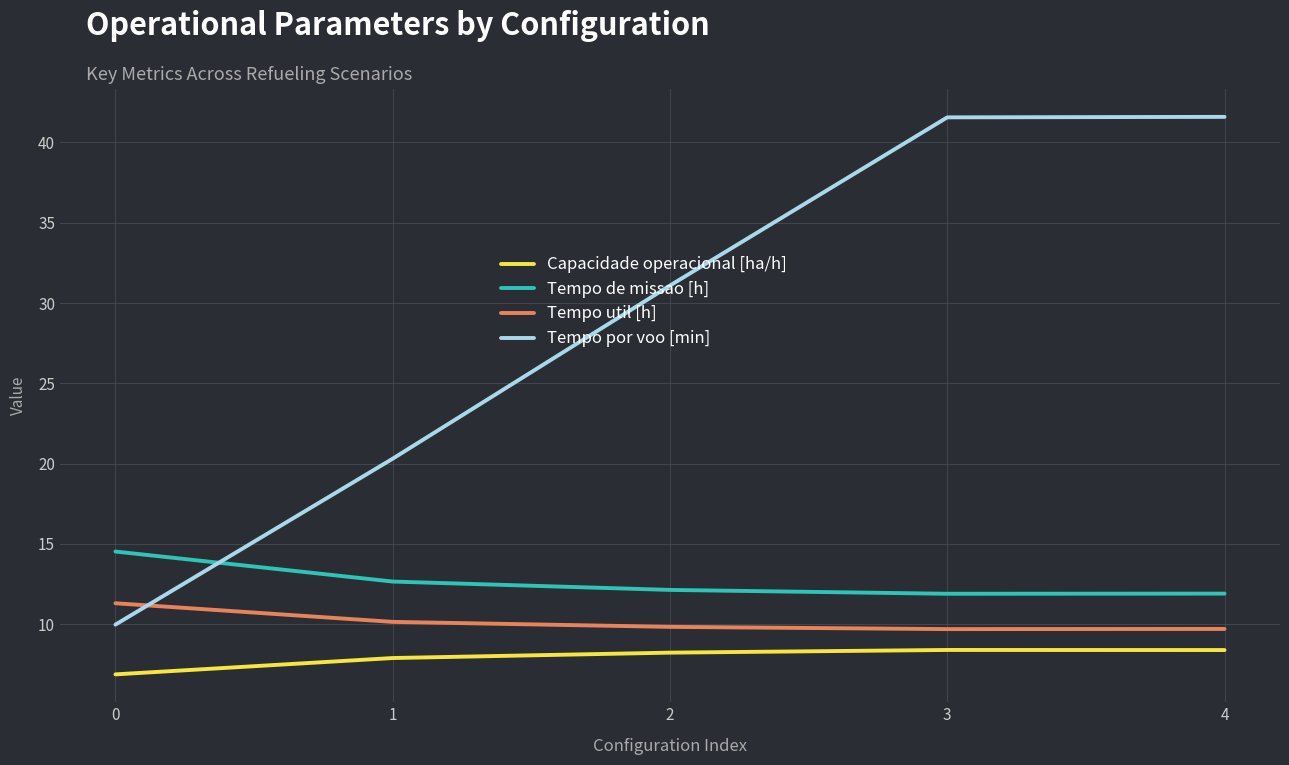

What is the average value of the Tempo util [h] series?

10.1